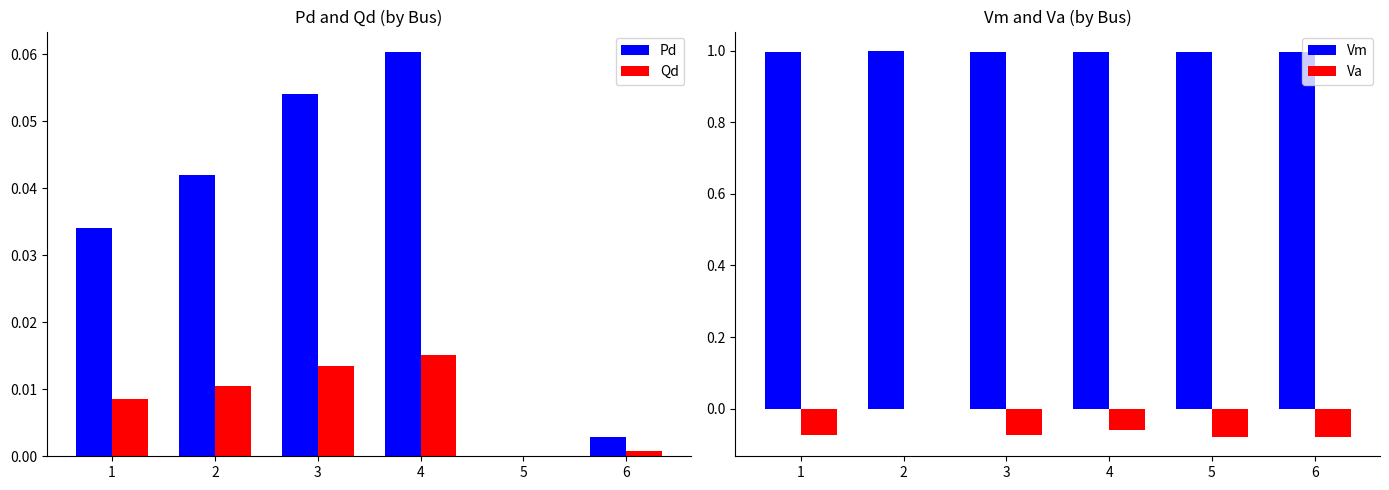

What is the sum of the Pd values at 6 and 3?

0.1